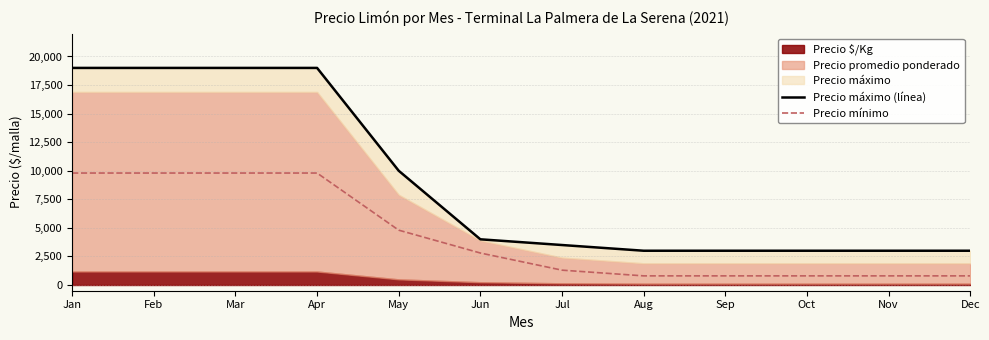

What is the minimum value shown in the chart?

800